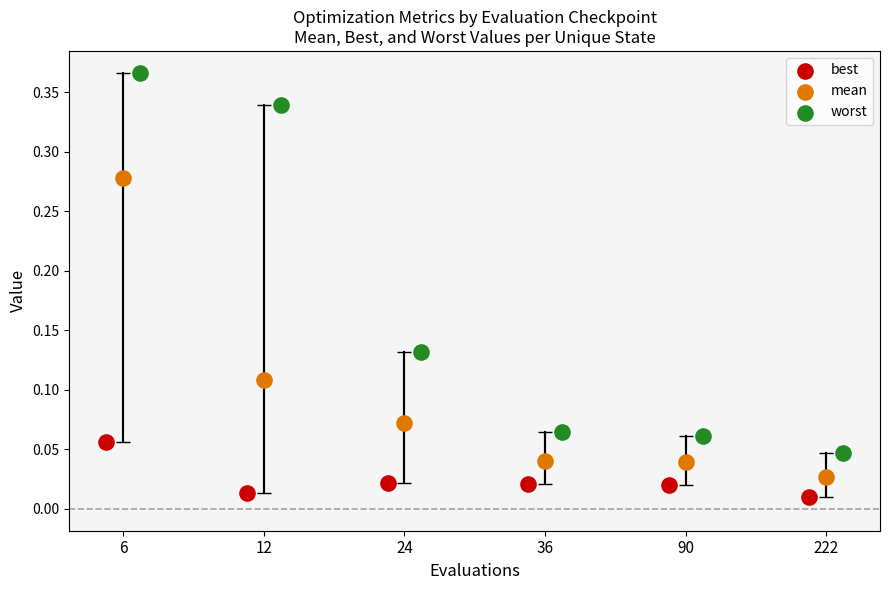

At how many categories does at least one series exceed 0?

6